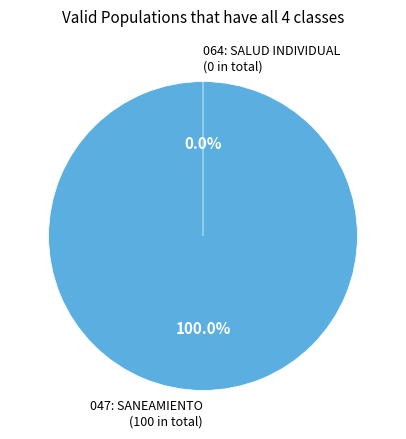

True or false: 064: SALUD INDIVIDUAL accounts for 6% of the total.

False